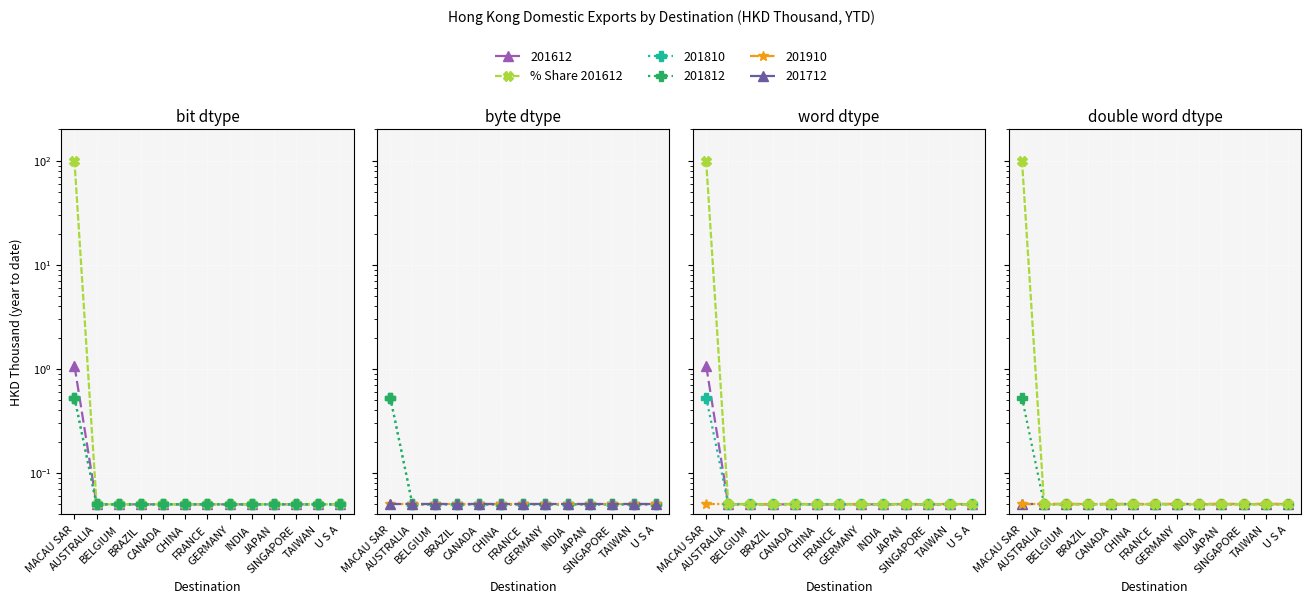

Rank the categories by value from highest to lowest.

MACAU SAR, AUSTRALIA, BELGIUM, BRAZIL, CANADA, CHINA, FRANCE, GERMANY, INDIA, JAPAN, SINGAPORE, TAIWAN, U S A